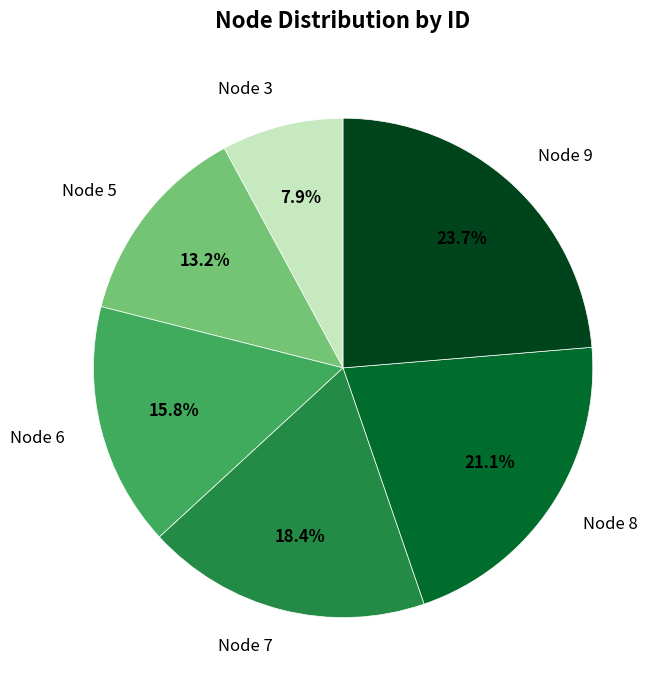

Does any single category account for the majority?

No